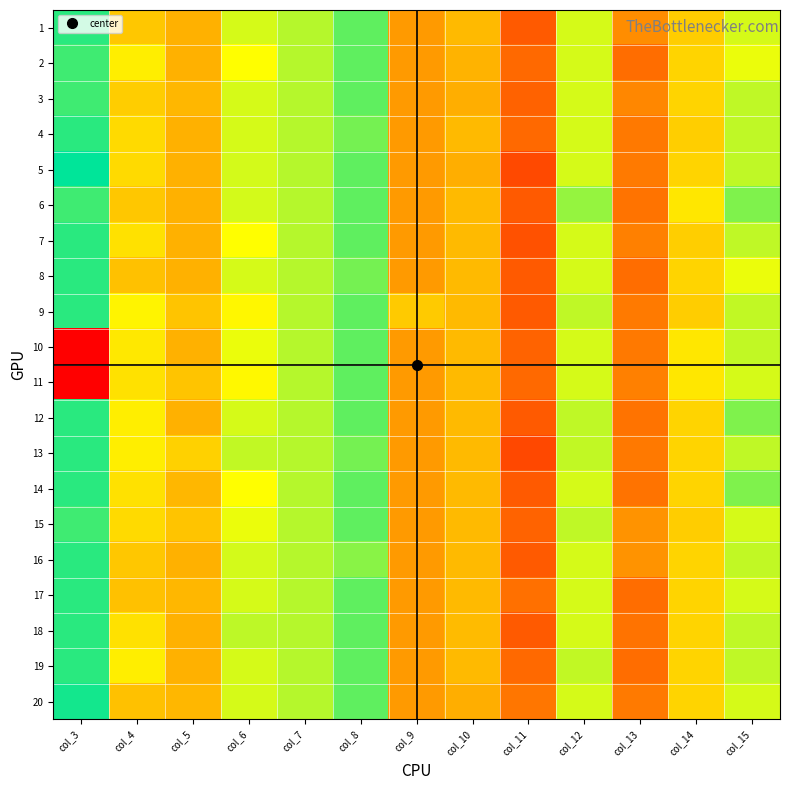

Reading left to right, list all the values displayed in this chart.

1: col_3=9195	col_4=5468	col_5=4751	col_6=7575	col_7=7884	col_8=8686	col_9=4040	col_10=5050	col_11=2123	col_12=7583	col_13=3638	col_14=5658	col_15=7577
2: col_3=8991	col_4=6670	col_5=4753	col_6=7175	col_7=7878	col_8=8686	col_9=4040	col_10=4852	col_11=2529	col_12=7583	col_13=2630	col_14=5858	col_15=7377
3: col_3=8995	col_4=5656	col_5=4951	col_6=7577	col_7=7878	col_8=8690	col_9=4055	col_10=4650	col_11=2323	col_12=7583	col_13=3436	col_14=5858	col_15=7783
4: col_3=9191	col_4=6068	col_5=4753	col_6=7577	col_7=7878	col_8=8486	col_9=4040	col_10=5050	col_11=2527	col_12=7583	col_13=3030	col_14=5664	col_15=7785
5: col_3=9595	col_4=6066	col_5=4749	col_6=7599	col_7=7878	col_8=8686	col_9=4055	col_10=4650	col_11=1727	col_12=7577	col_13=3038	col_14=5864	col_15=7783
6: col_3=8991	col_4=5460	col_5=4747	col_6=7599	col_7=7886	col_8=8688	col_9=4040	col_10=5052	col_11=2123	col_12=8185	col_13=2840	col_14=6464	col_15=8385
7: col_3=9191	col_4=6268	col_5=4757	col_6=7175	col_7=7878	col_8=8686	col_9=4040	col_10=5054	col_11=1927	col_12=7581	col_13=3238	col_14=5664	col_15=7785
8: col_3=9191	col_4=5268	col_5=4747	col_6=7579	col_7=7878	col_8=8486	col_9=4051	col_10=5050	col_11=2129	col_12=7575	col_13=2632	col_14=5858	col_15=7383
9: col_3=9191	col_4=6868	col_5=5353	col_6=6971	col_7=7884	col_8=8686	col_9=5557	col_10=5052	col_11=2129	col_12=7783	col_13=3038	col_14=5656	col_15=7777
10: col_3=0	col_4=6470	col_5=4753	col_6=7375	col_7=7878	col_8=8686	col_9=4040	col_10=5052	col_11=2331	col_12=7577	col_13=3034	col_14=6464	col_15=7777
11: col_3=0	col_4=6270	col_5=5353	col_6=6975	col_7=7884	col_8=8688	col_9=4040	col_10=5054	col_11=2529	col_12=7581	col_13=3238	col_14=6464	col_15=7577
12: col_3=9191	col_4=6668	col_5=4751	col_6=7579	col_7=7880	col_8=8690	col_9=4040	col_10=5050	col_11=2125	col_12=7781	col_13=2838	col_14=5858	col_15=8383
13: col_3=9191	col_4=6670	col_5=5757	col_6=7777	col_7=7878	col_8=8484	col_9=4040	col_10=5050	col_11=1721	col_12=7777	col_13=3032	col_14=5860	col_15=7783
14: col_3=9195	col_4=6266	col_5=4951	col_6=7175	col_7=7880	col_8=8686	col_9=4040	col_10=5050	col_11=2123	col_12=7583	col_13=2830	col_14=5858	col_15=8385
15: col_3=8991	col_4=6066	col_5=5357	col_6=7375	col_7=7878	col_8=8686	col_9=4040	col_10=5052	col_11=2325	col_12=7781	col_13=3840	col_14=5658	col_15=7577
16: col_3=9191	col_4=5470	col_5=4749	col_6=7599	col_7=7880	col_8=8286	col_9=4055	col_10=5050	col_11=2125	col_12=7581	col_13=3840	col_14=5860	col_15=7777
17: col_3=9191	col_4=5256	col_5=4953	col_6=7575	col_7=7880	col_8=8686	col_9=4057	col_10=5052	col_11=2729	col_12=7577	col_13=2640	col_14=5858	col_15=7583
18: col_3=9195	col_4=6268	col_5=4747	col_6=7799	col_7=7882	col_8=8686	col_9=4040	col_10=5062	col_11=2121	col_12=7577	col_13=2836	col_14=5864	col_15=7783
19: col_3=9191	col_4=6682	col_5=4751	col_6=7575	col_7=7878	col_8=8688	col_9=4040	col_10=5050	col_11=2527	col_12=7777	col_13=2628	col_14=5858	col_15=7783
20: col_3=9395	col_4=5254	col_5=4953	col_6=7575	col_7=7880	col_8=8686	col_9=4055	col_10=4650	col_11=2929	col_12=7581	col_13=3040	col_14=5858	col_15=7577